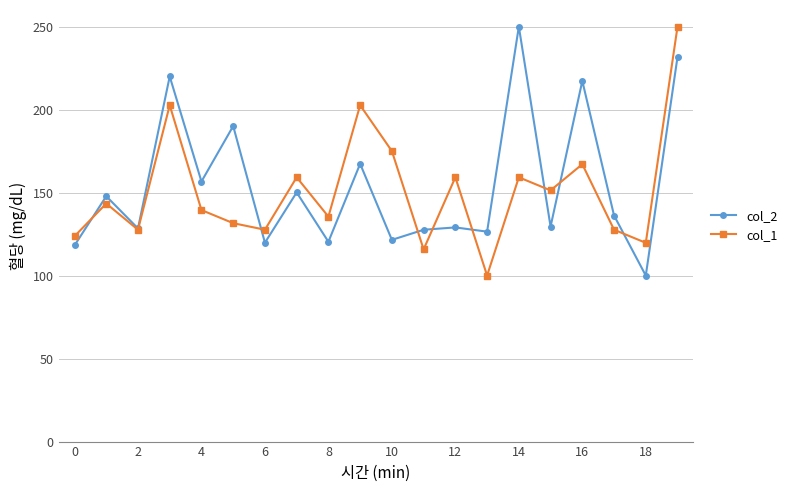

What is the value of the col_2 point at the 12th from the left?

127.6